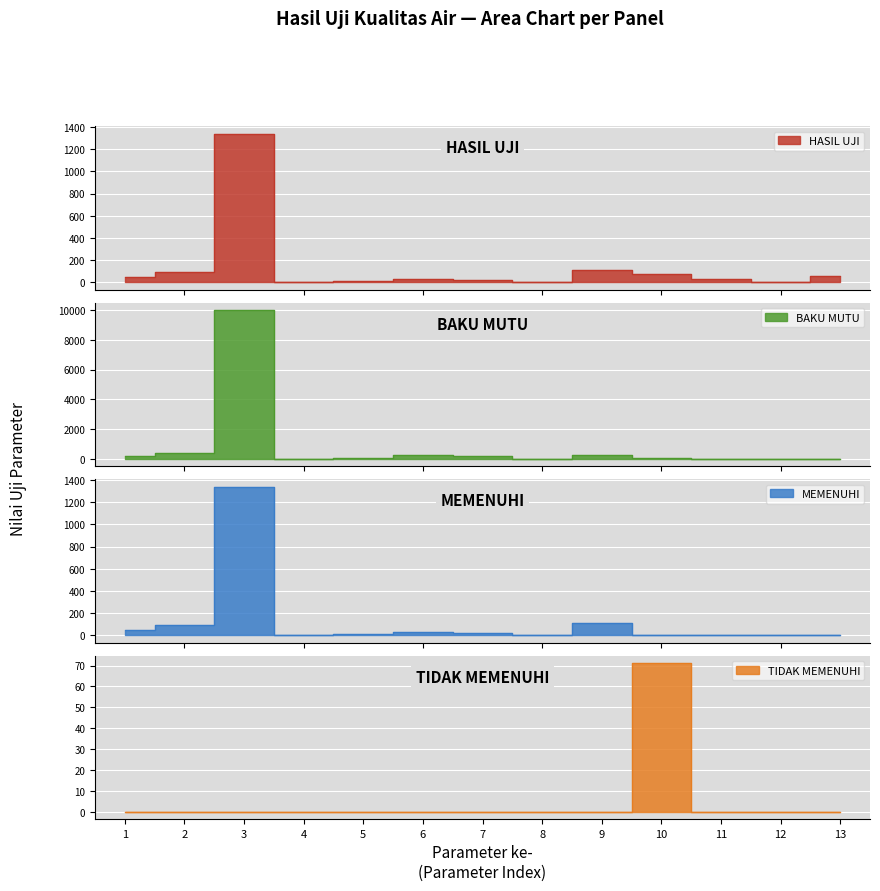

True or false: there are more than 0 points higher than both neighbors.

True